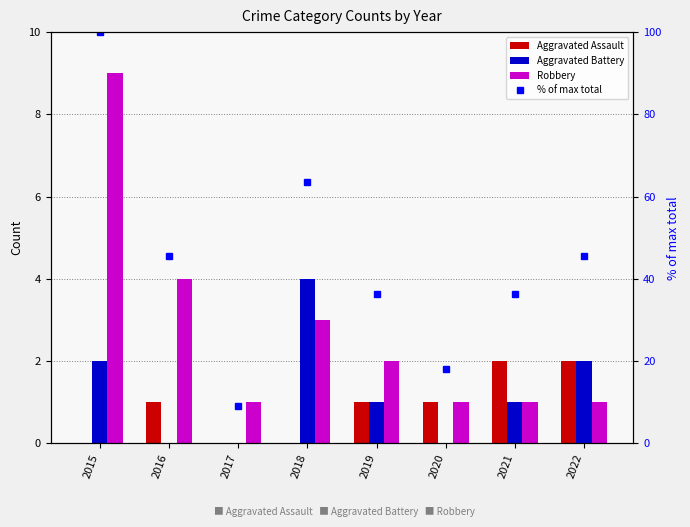

What are all the series names shown in the legend?

Aggravated Assault, Aggravated Battery, Robbery, % of max total